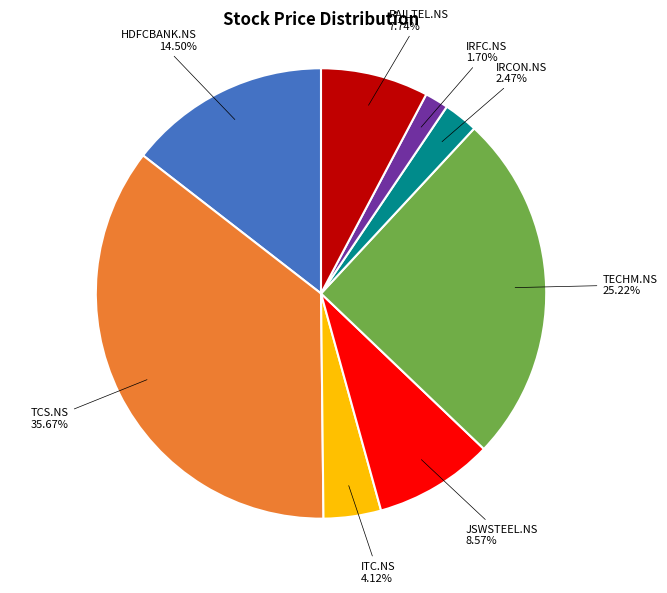

Does any single category account for the majority?

No